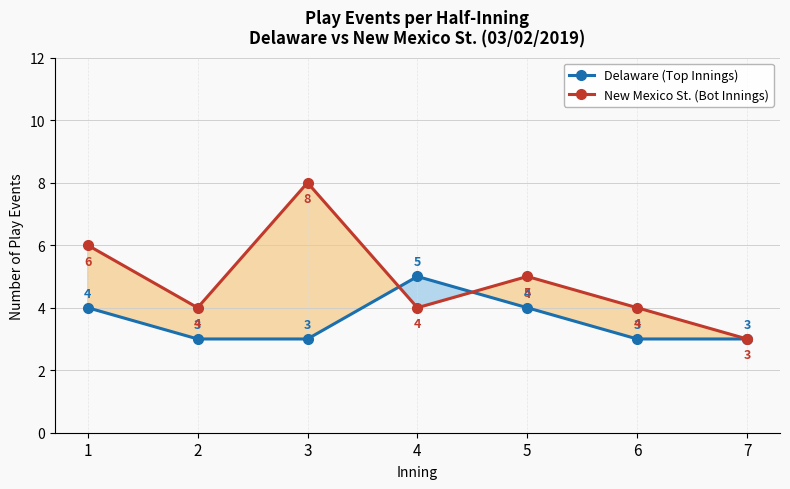

Reading left to right, what are all the values shown in this chart?

Delaware (Top Innings): 4	3	3	5	4	3	3
New Mexico St. (Bot Innings): 6	4	8	4	5	4	3